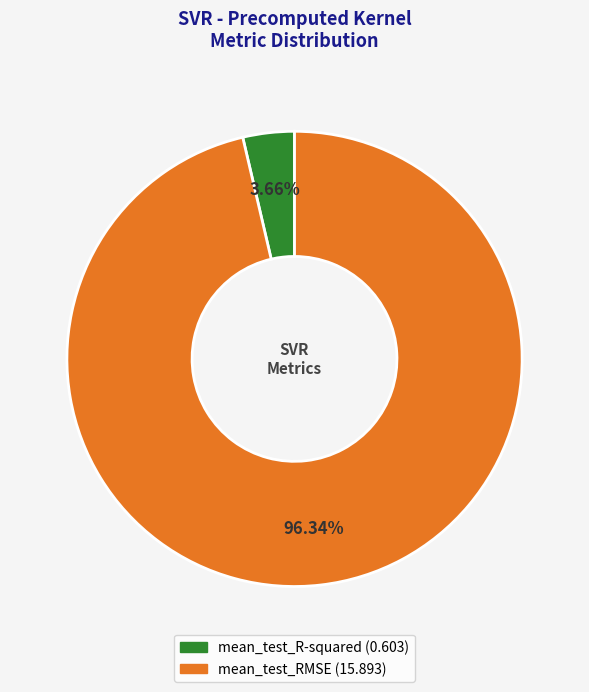

Which has a higher value, mean_test_RMSE or mean_test_R-squared?

mean_test_RMSE